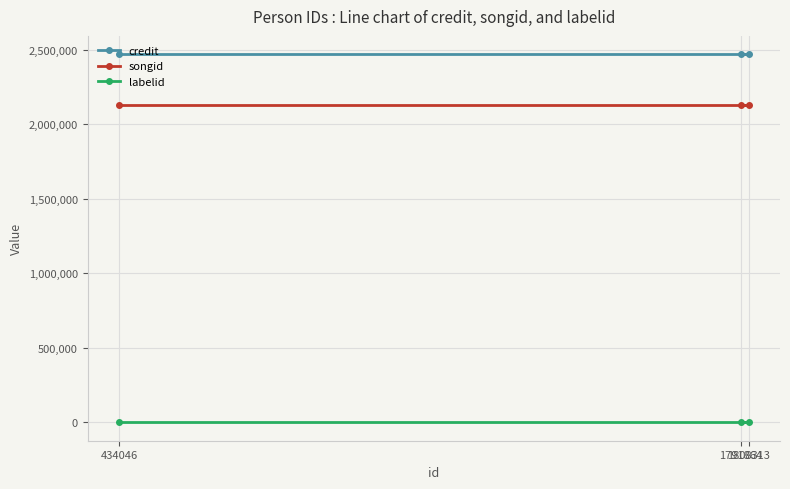

Rank the categories by labelid value from lowest to highest.

1791864, 1808313, 434046